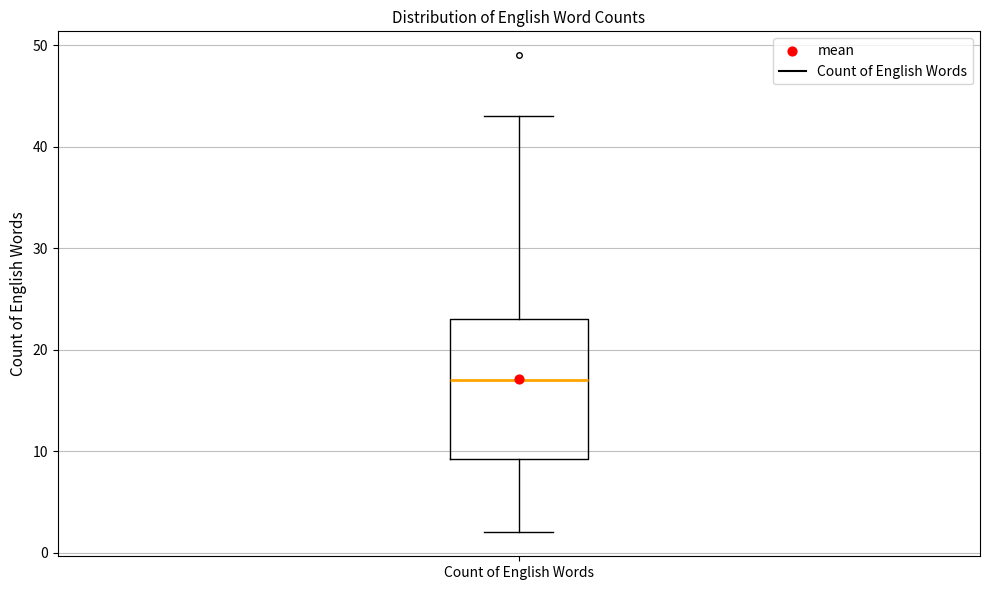

Where does the lower whisker of the box for Count of English Words end on the y-axis? The values are not printed on the chart, so give them approximately, as read against the axis.

2